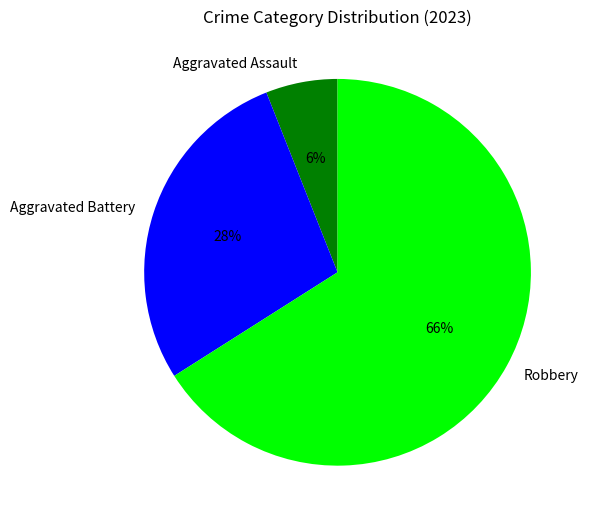

The Robbery slice represents 59% of the pie. True or false?

False